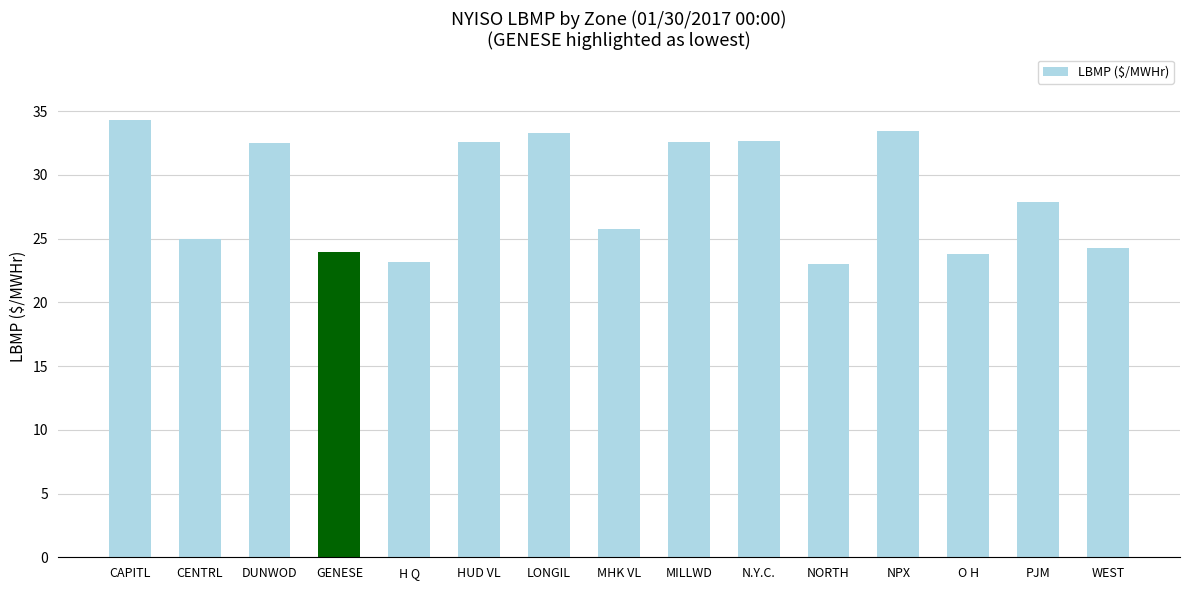

What value does the data have at DUNWOD?

32.5